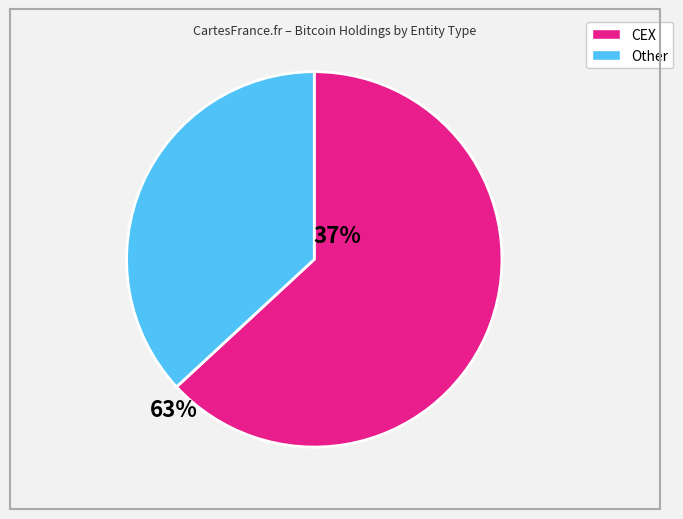

Is there a majority slice in this chart?

Yes